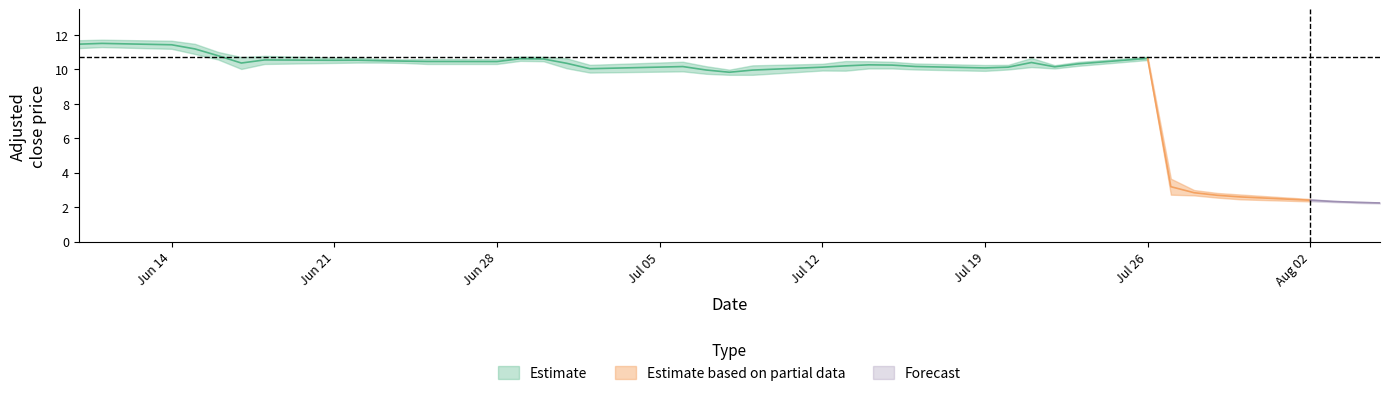

What is the difference between the highest and lowest values at 39?

0.1